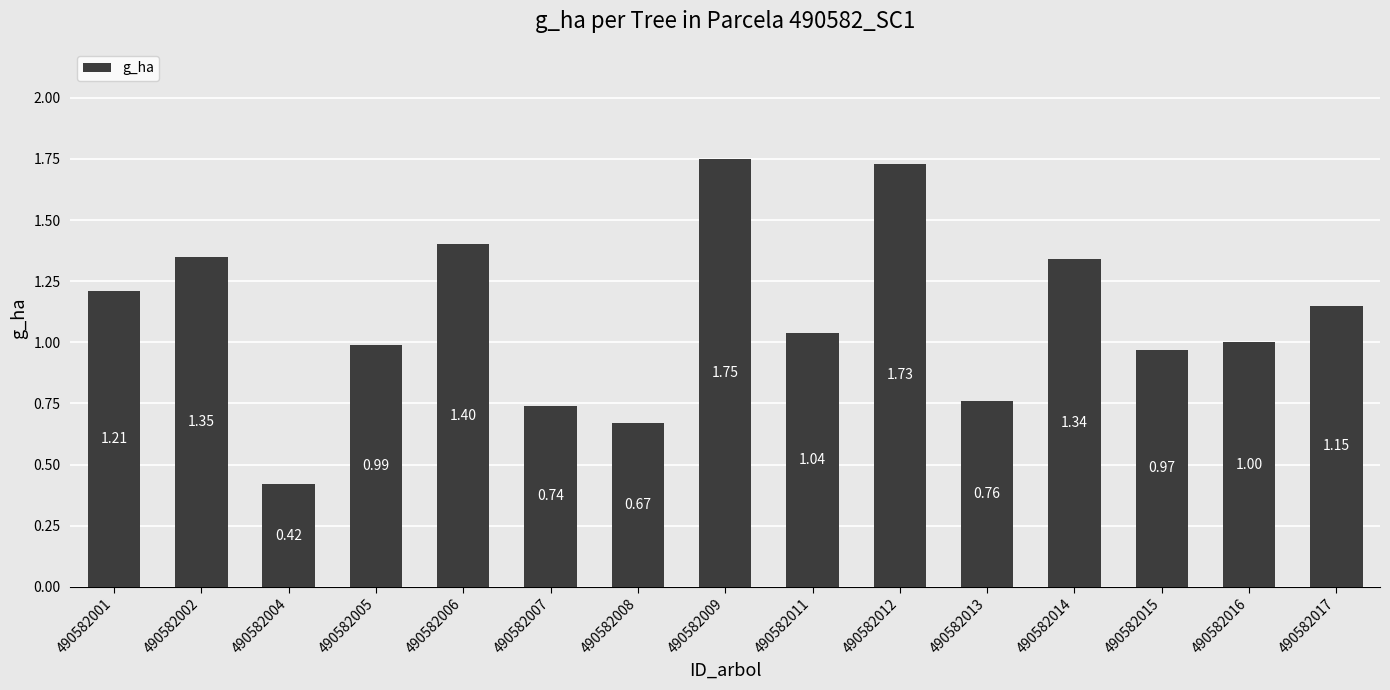

How many values are below 1?

6